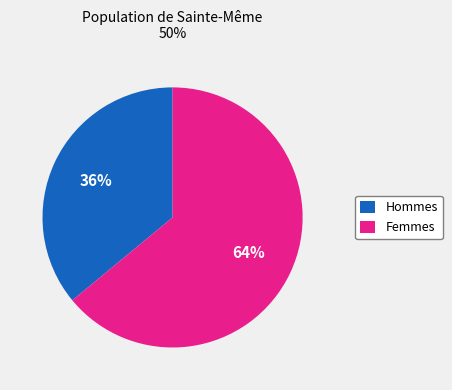

What is the largest slice in the pie chart?

Femmes